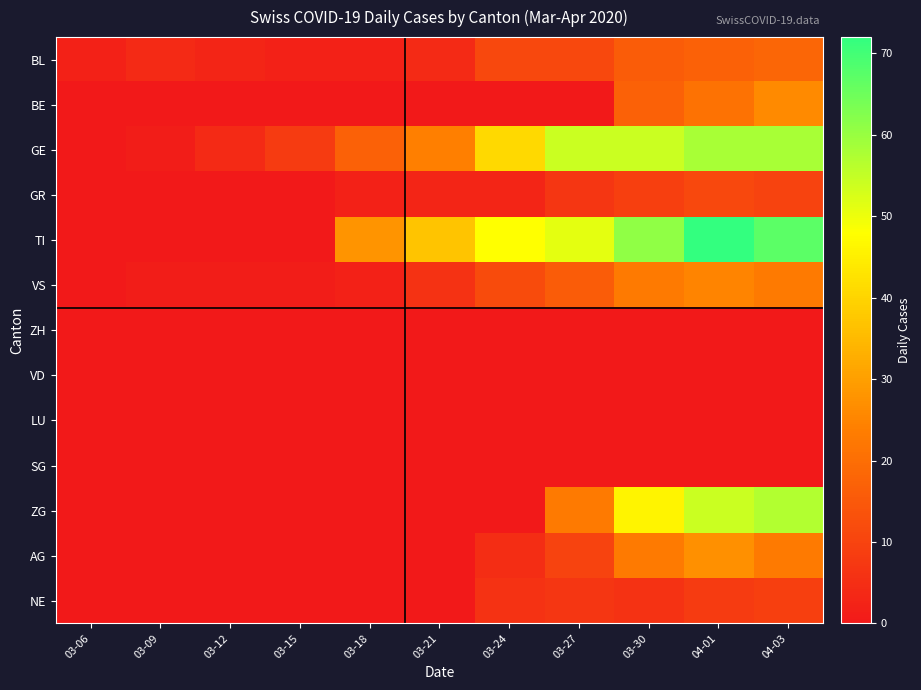

What is the difference between the highest and lowest values at 03-21?

37